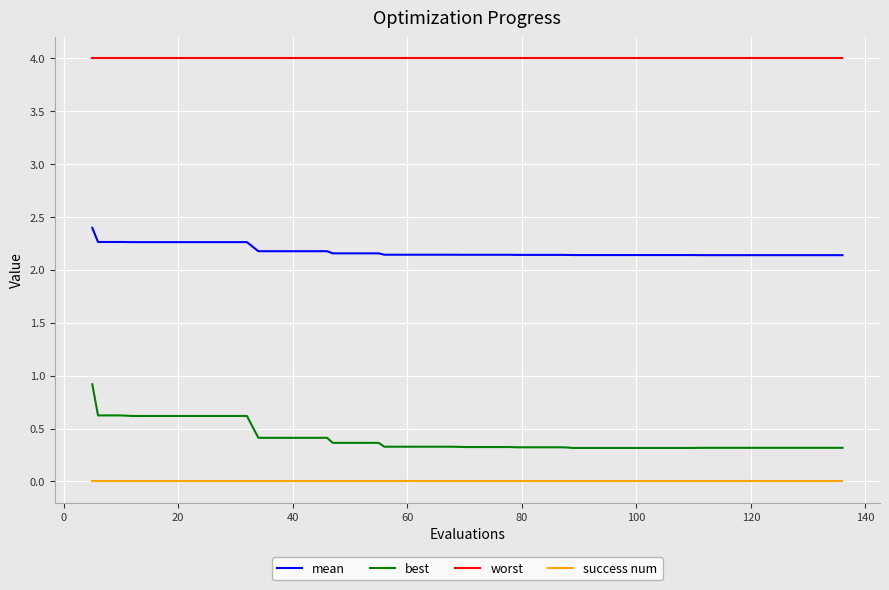

Which series has the largest range (max minus min)?

best